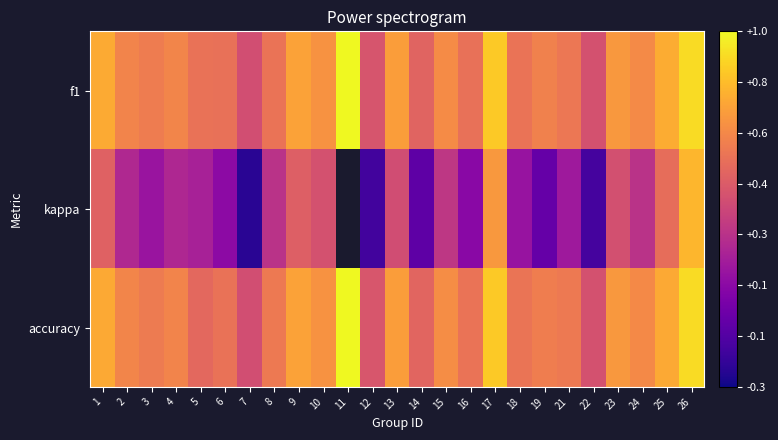

What is the maximum value for kappa?

0.8